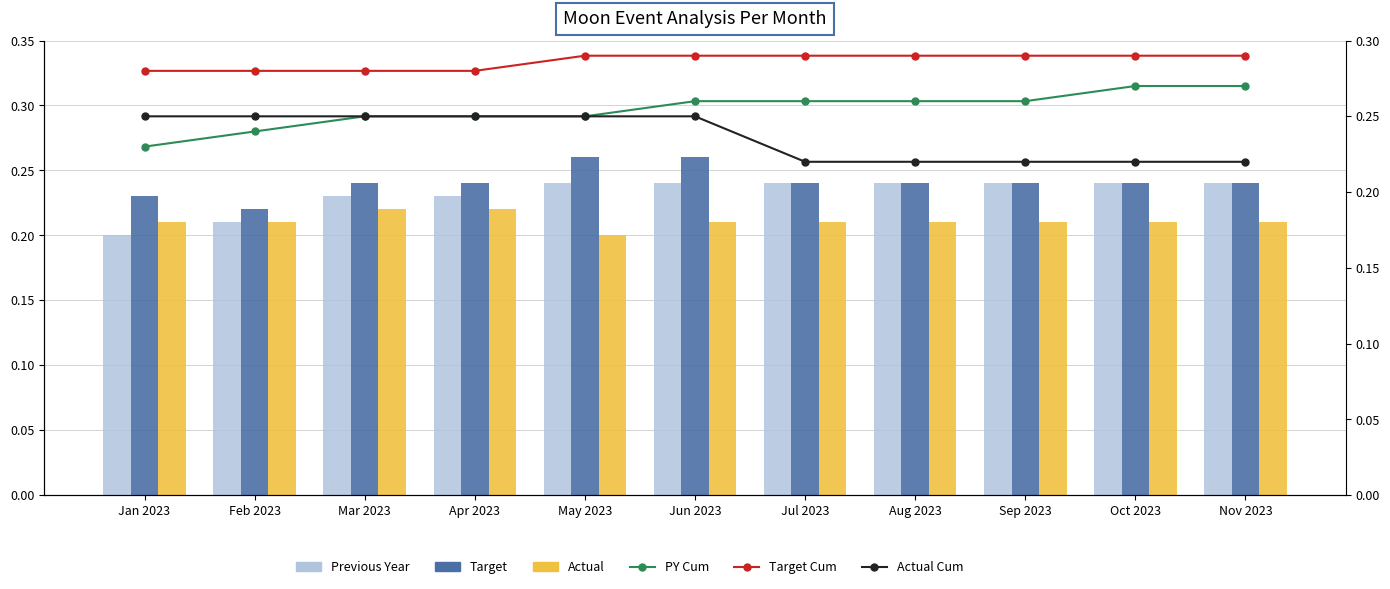

What position from the left is Sep 2023?

9